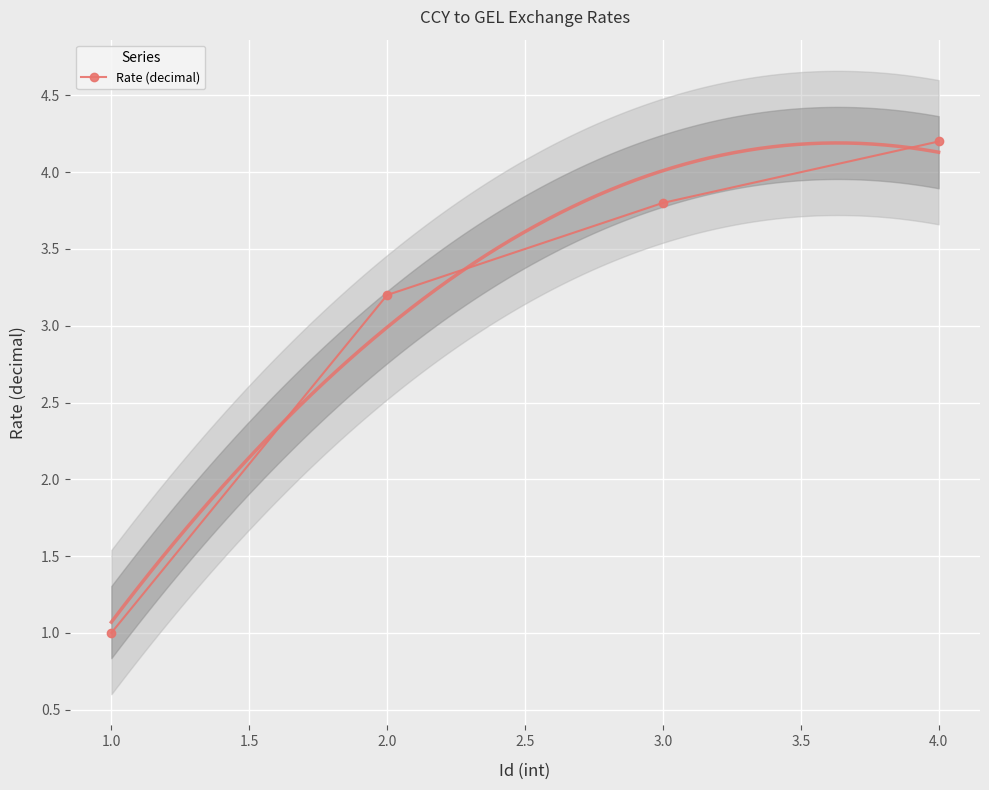

Is it true that Rate (decimal) equals 4.2 at 4.0?

True